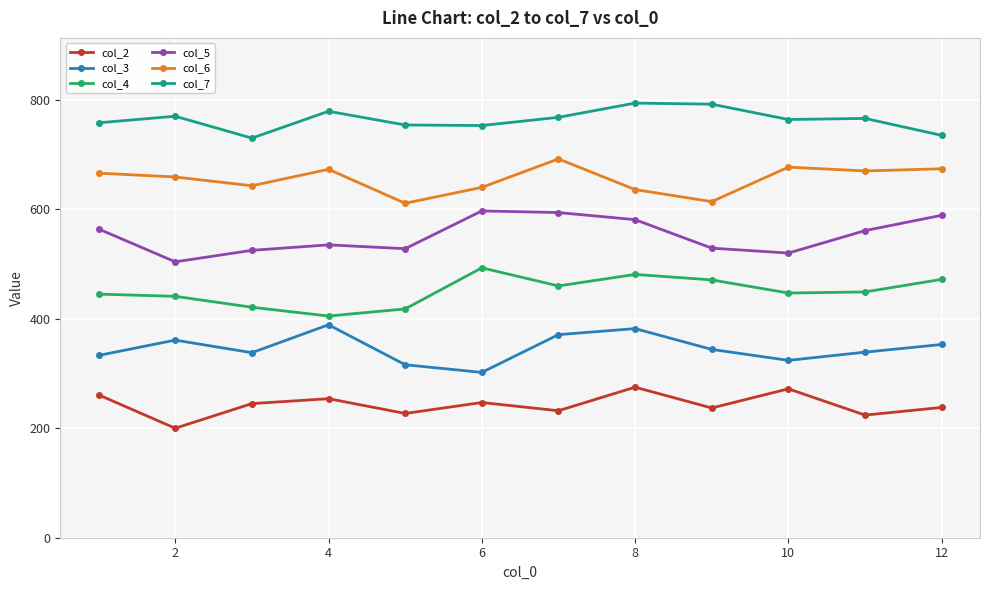

List the series in order of their peak value, highest first.

col_7, col_6, col_5, col_4, col_3, col_2